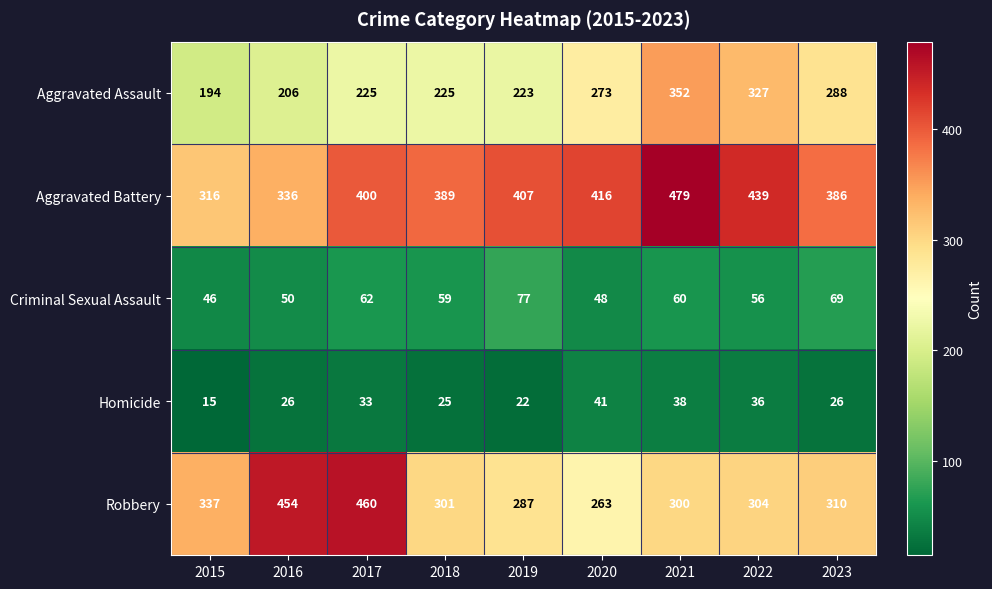

Which series has the widest spread of values?

Robbery